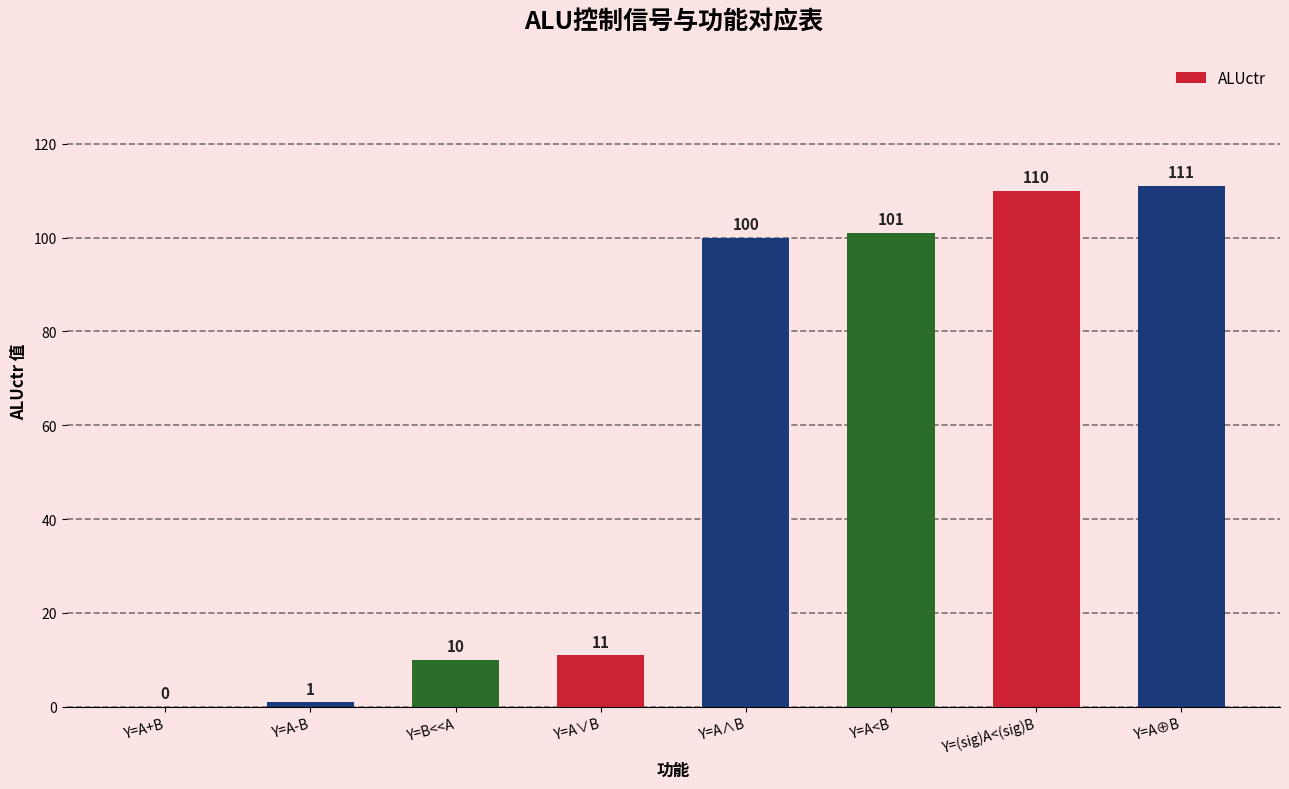

Which has a higher value, Y=B<<A or Y=A-B?

Y=B<<A